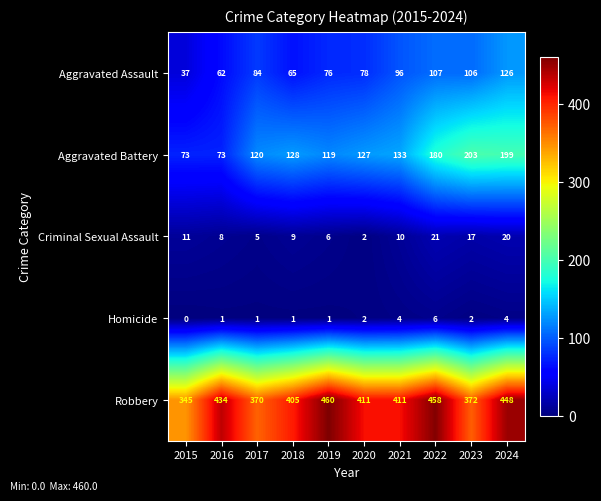

What is the difference between the maximum and second lowest values in the Aggravated Assault series?

64